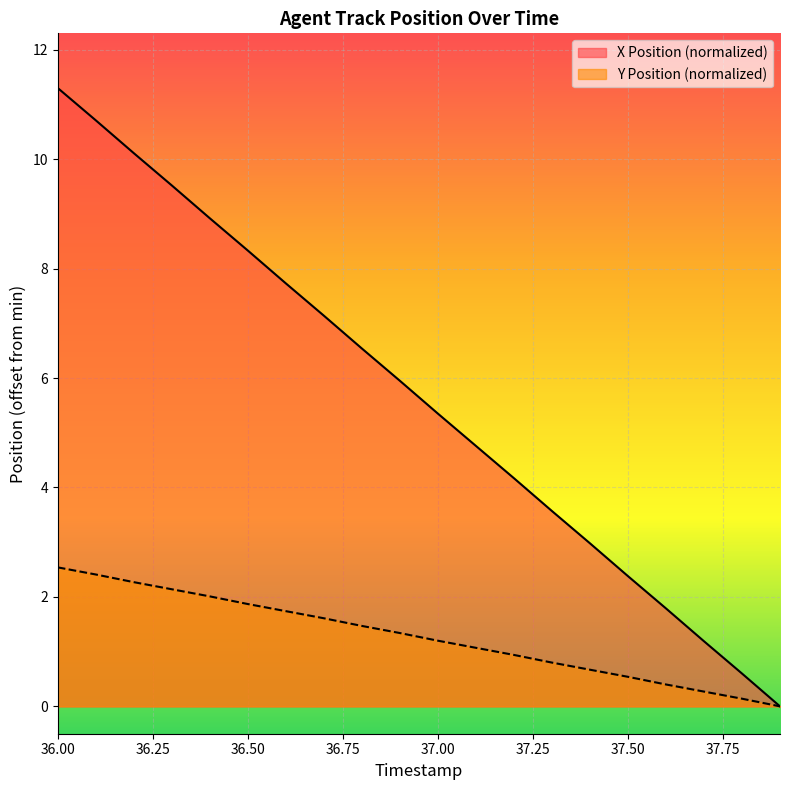

List the series in order of their peak value, highest first.

X Position (normalized), Y Position (normalized)